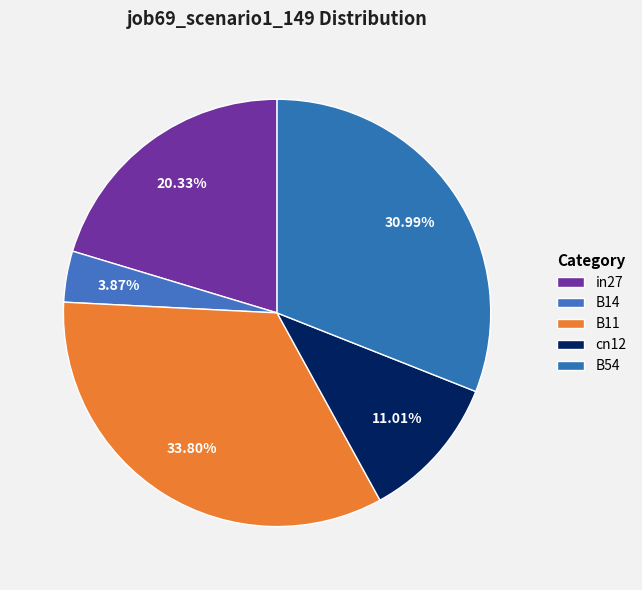

How many segments does this pie chart have?

5